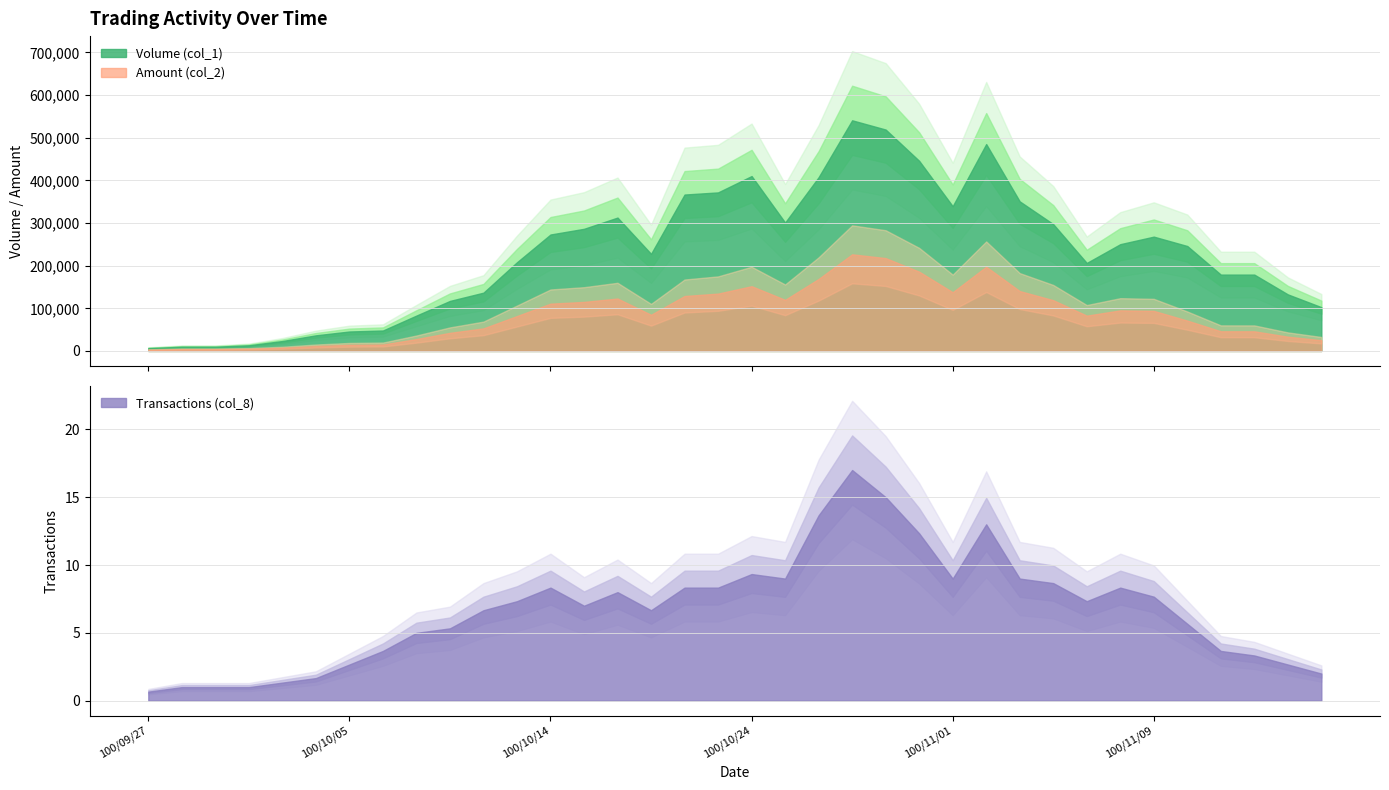

Rank the series by their average value, from highest to lowest.

Volume (col_1), Amount (col_2), Transactions (col_8)